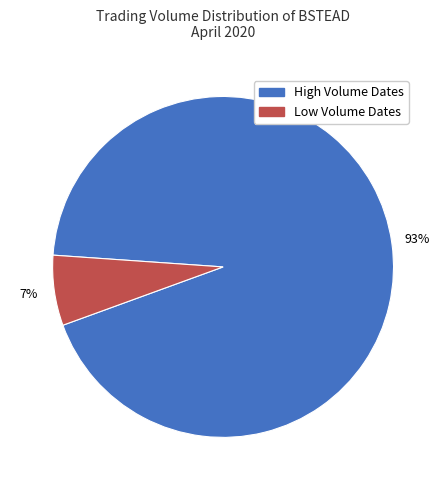

Does any single category account for the majority?

Yes